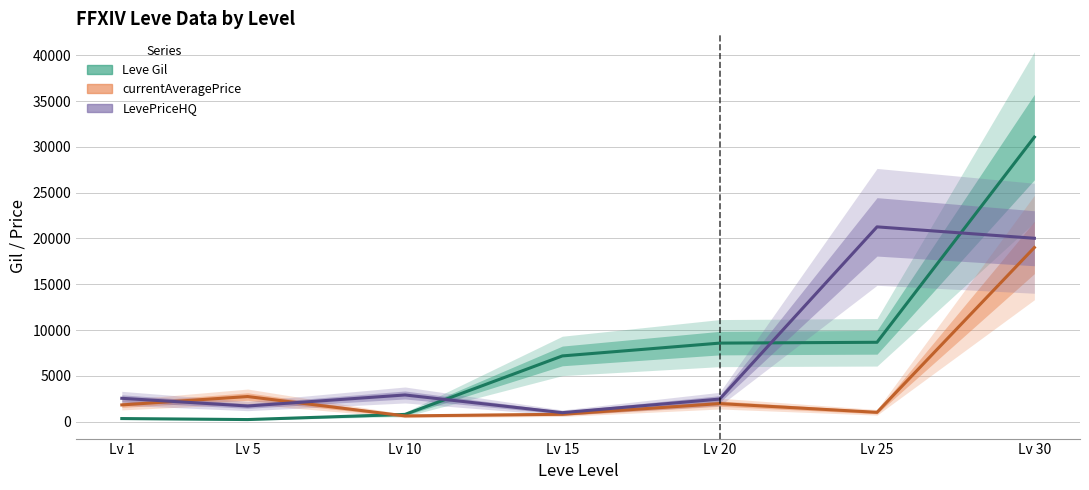

At how many categories does at least one series exceed 21668?

1